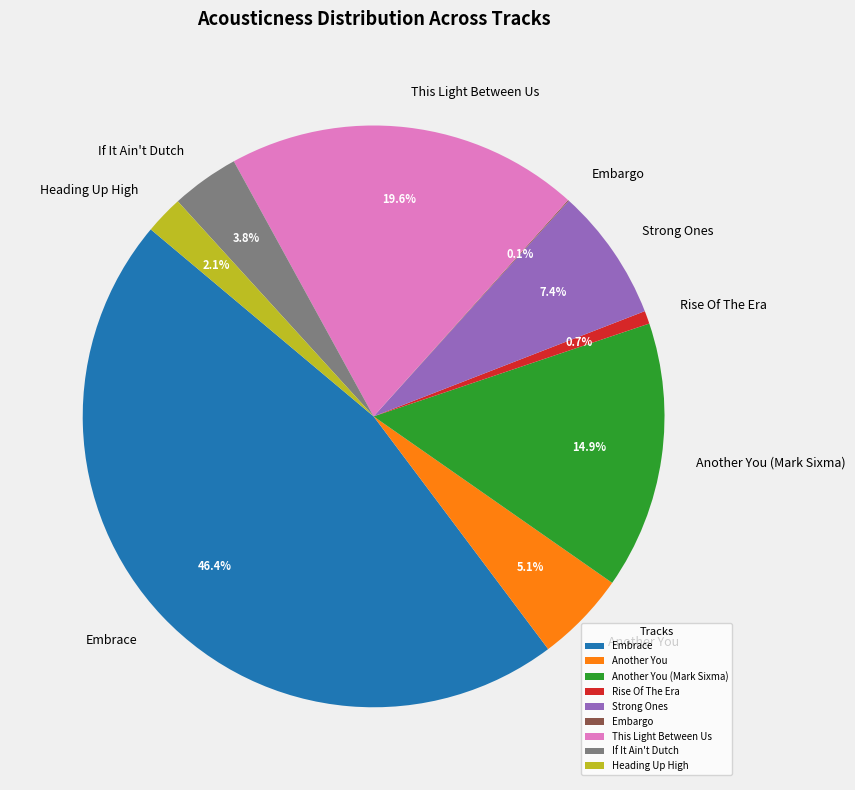

Is the sum of Strong Ones and Another You (Mark Sixma) greater than half?

No